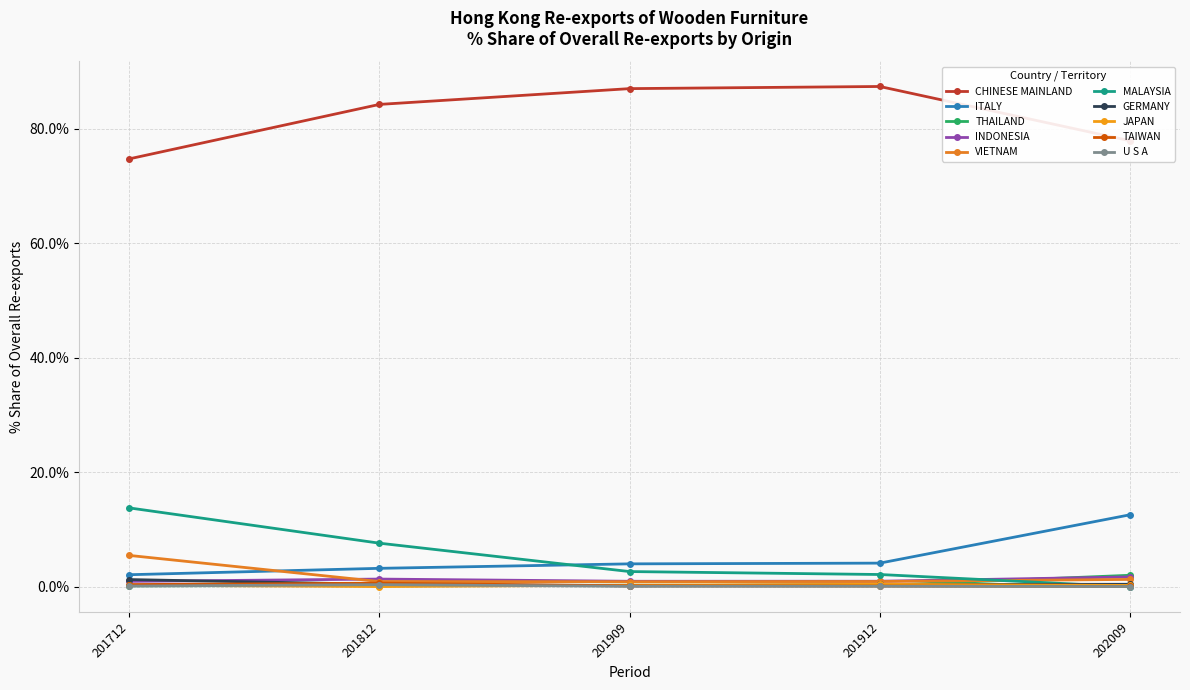

Does the chart have visible grid lines?

Yes